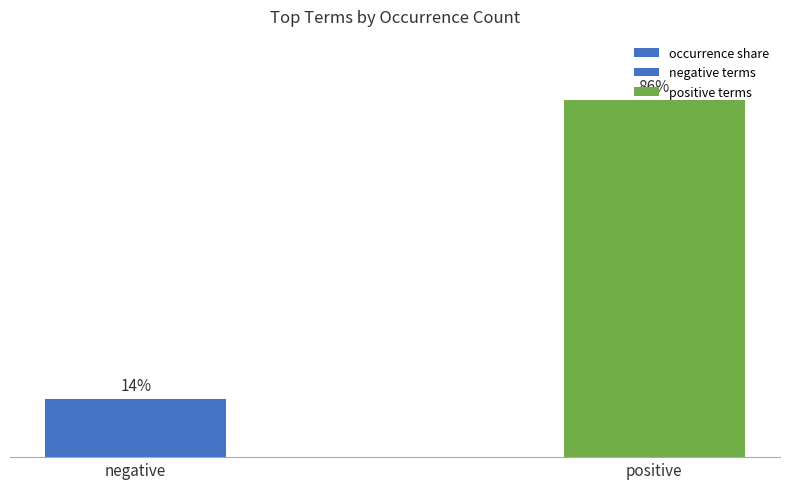

Which label corresponds to the largest value in the chart?

positive